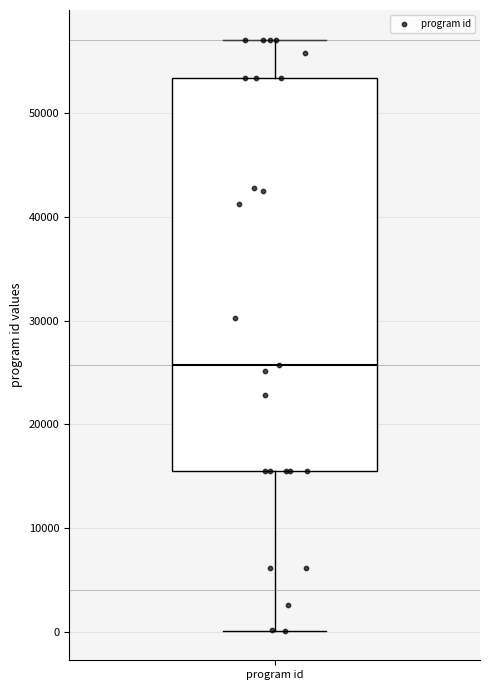

Where does the median line of the box for program id sit on the y-axis? The values are not printed on the chart, so give them approximately, as read against the axis.

26000